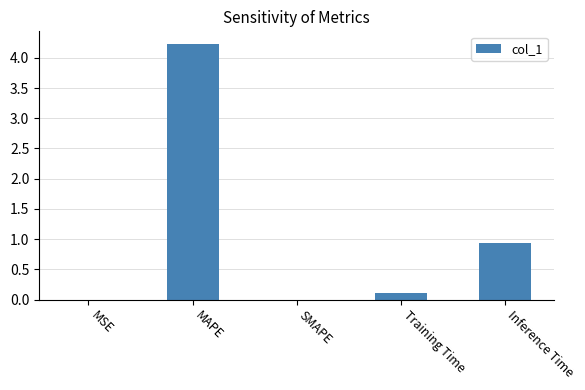

Count the number of data series in this chart.

1